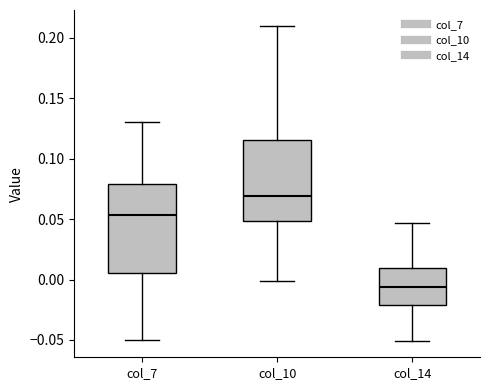

Which box's median line is the highest?

col_10